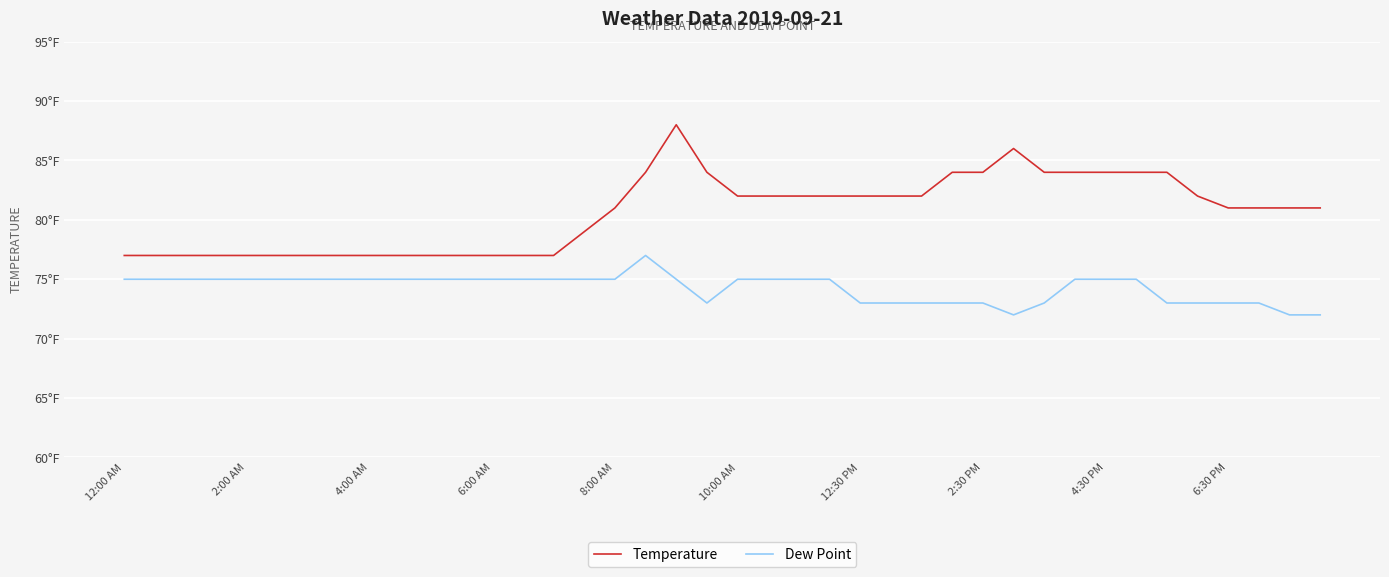

Does the chart display data point markers on the line(s)?

No